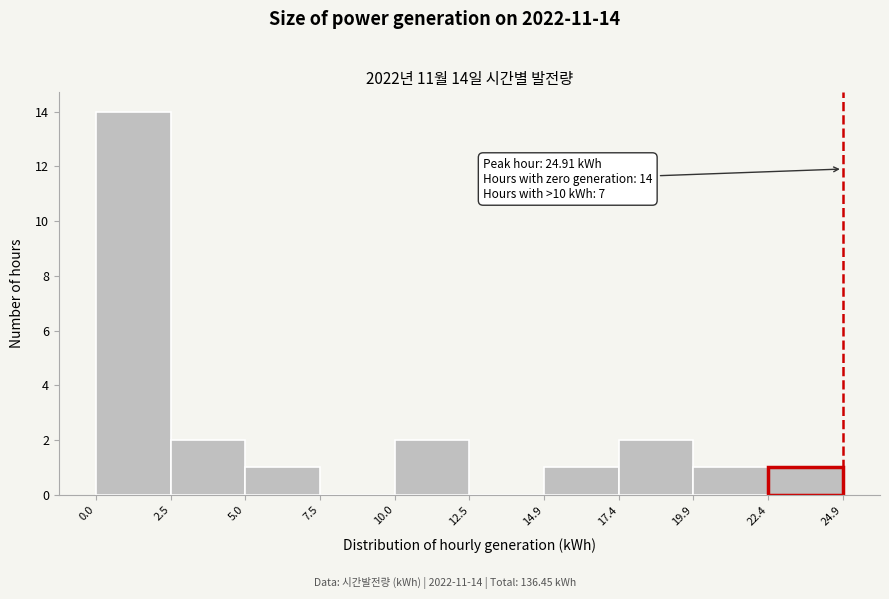

Over which range of the x-axis is the bar tallest?

0.0 to 2.5